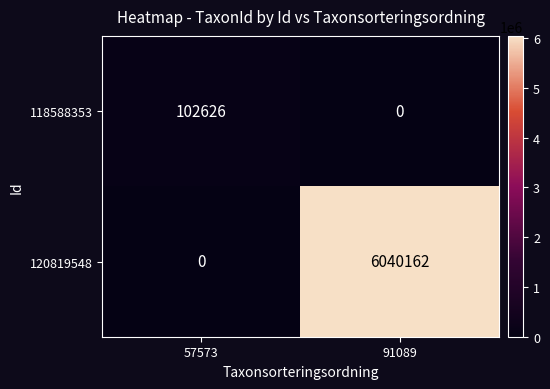

How many data points in 120819548 are less than 6040162?

1